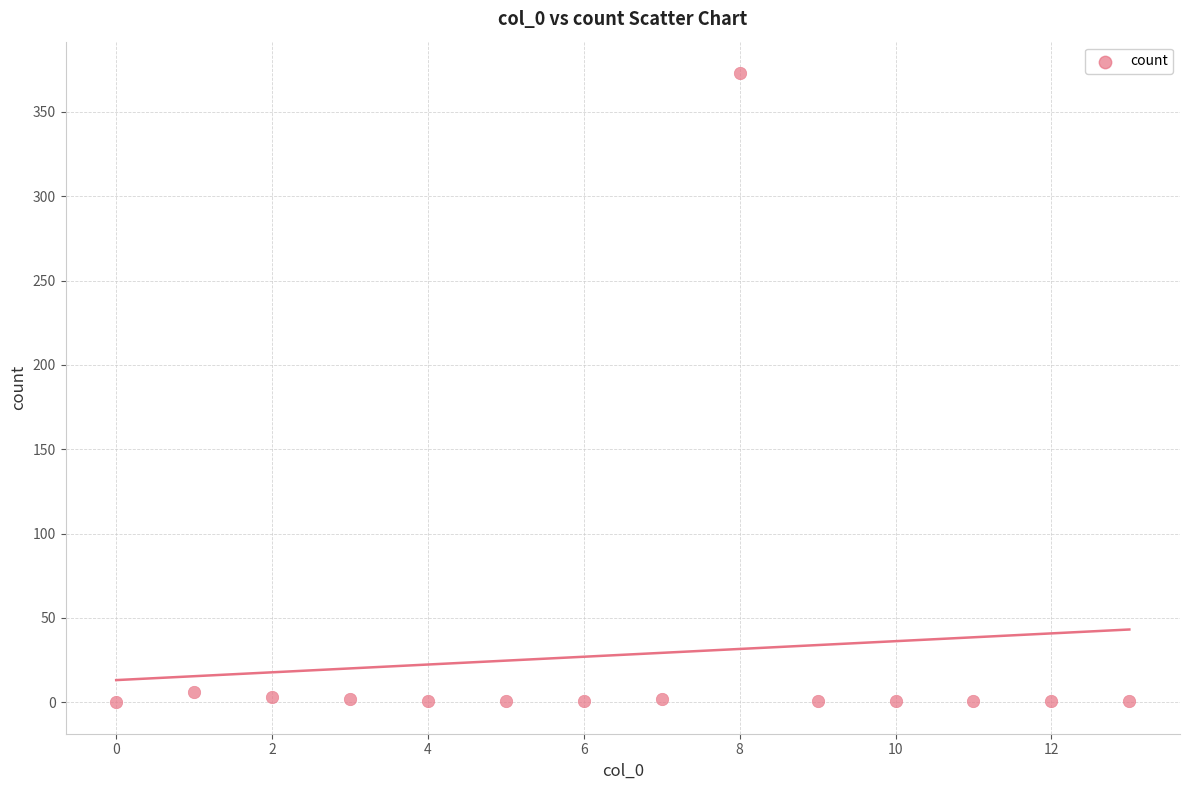

What is the range of Y values (max minus min)?

373